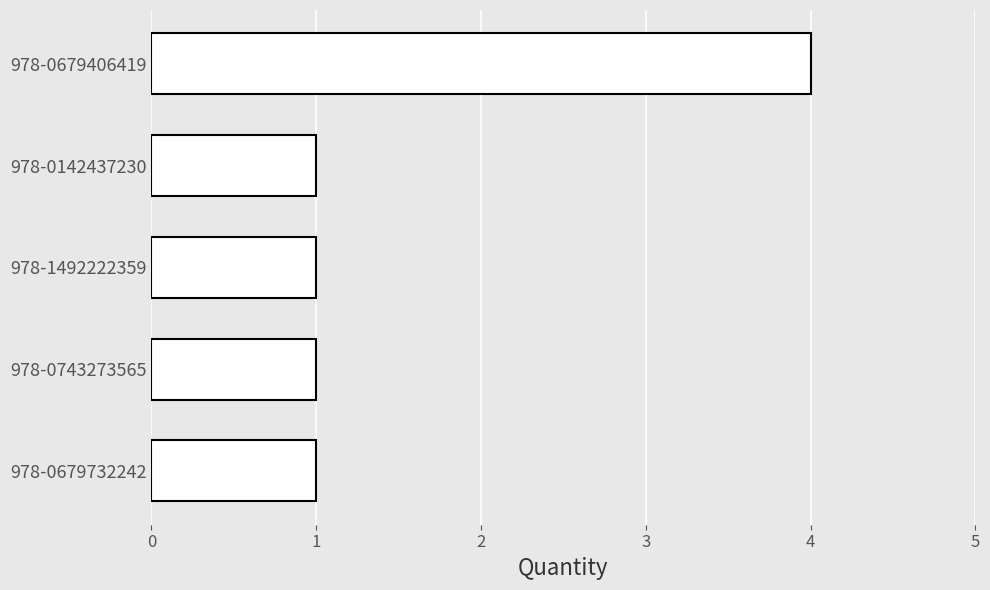

The chart shows a value of 1 at 978-0679732242. True or false?

True